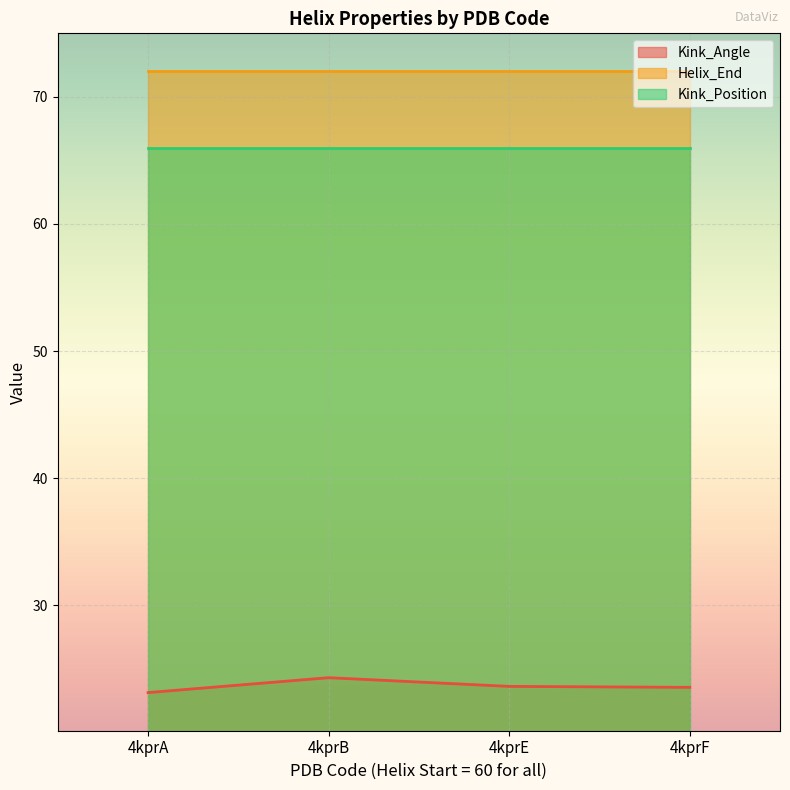

True or false: Kink_Position and Helix_End cross at least once.

False